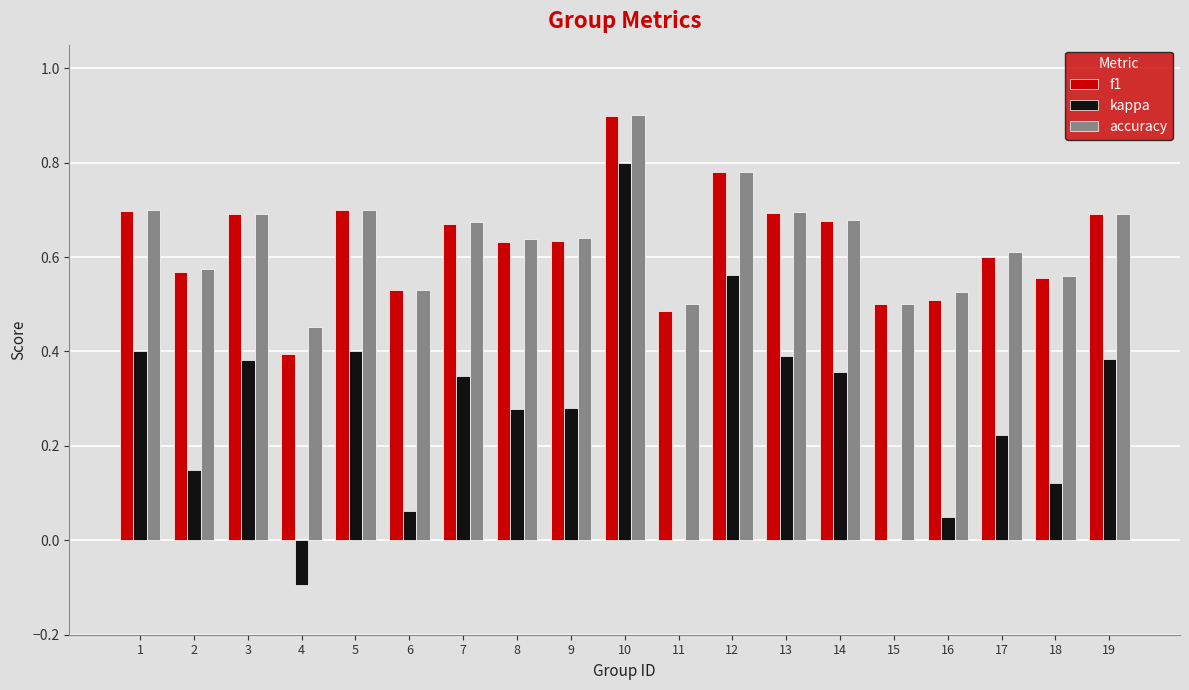

The value of accuracy at 18 is 0.6. True or false?

True